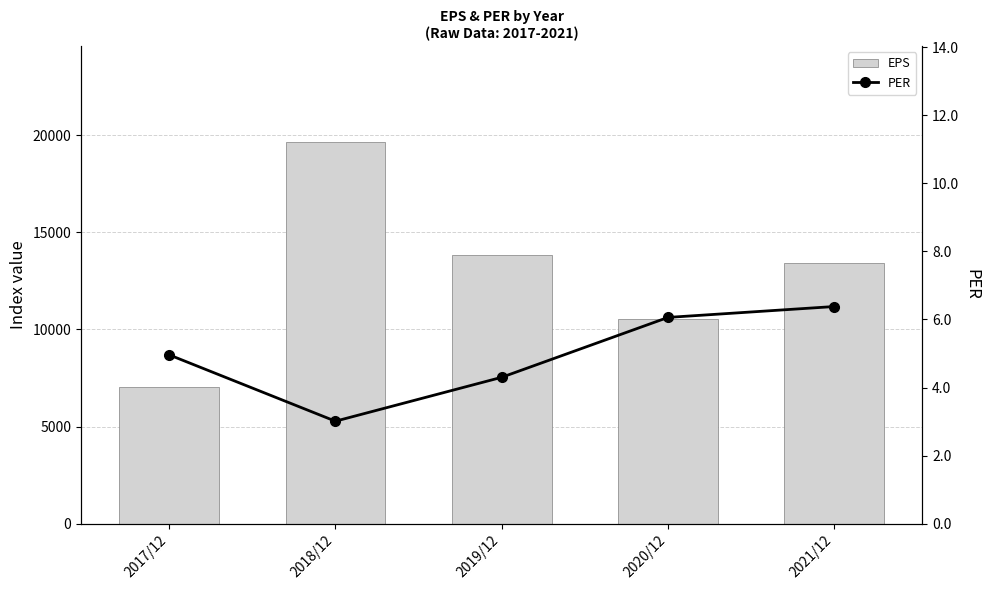

True or false: PER has a value of 4.3 at 2019/12.

True